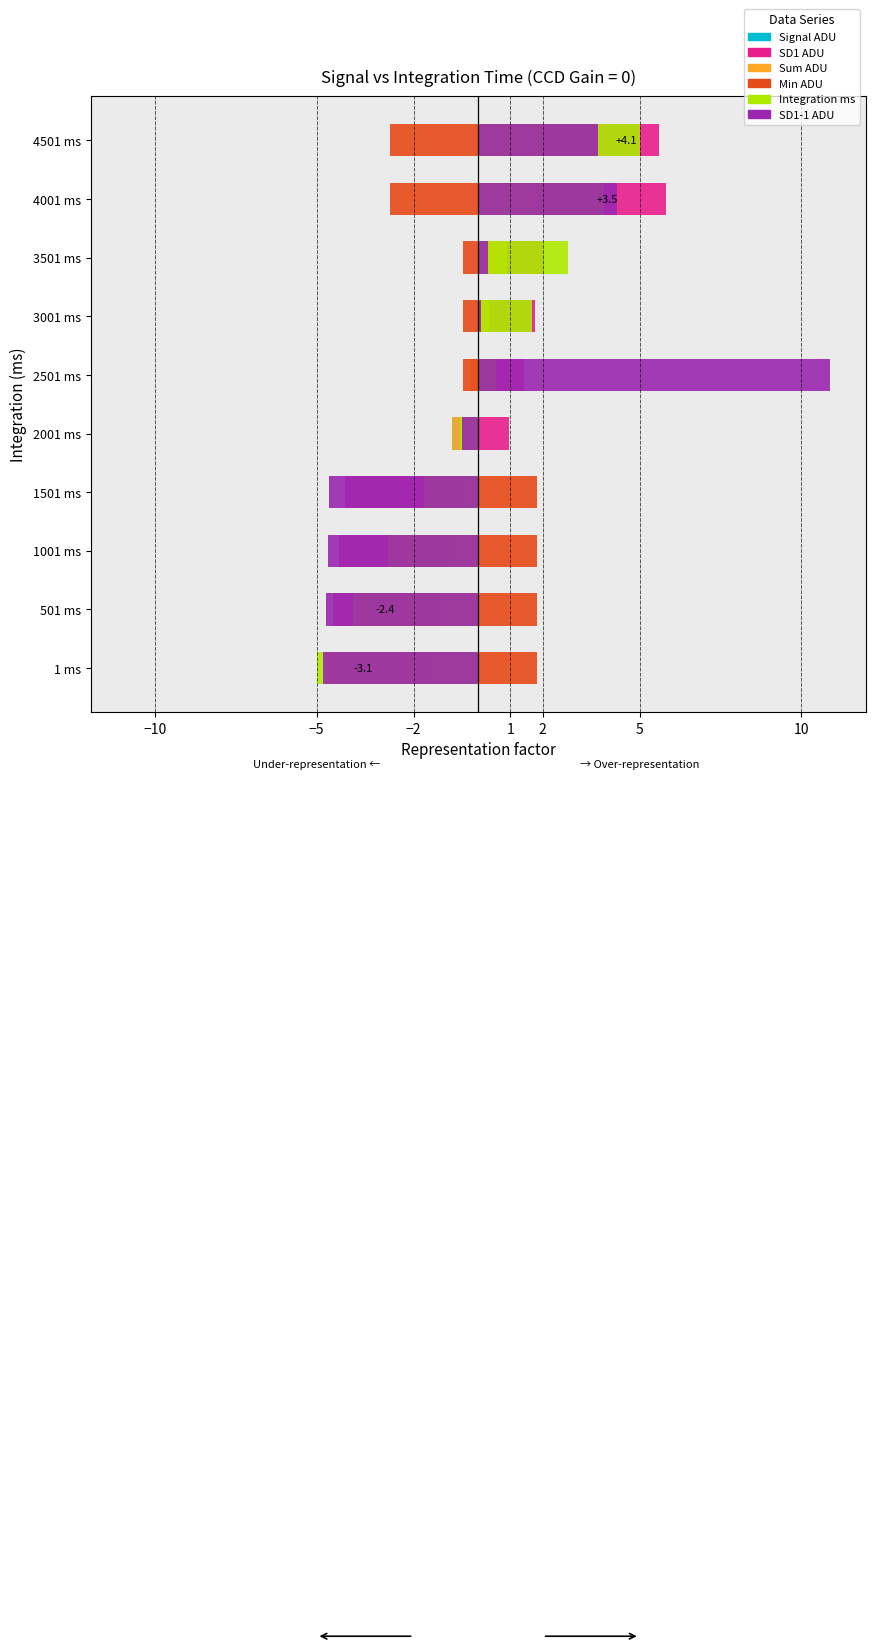

List the series in order of their peak value, highest first.

SD1-1 ADU, SD1 ADU, Integration ms, Signal ADU, Sum ADU, Min ADU